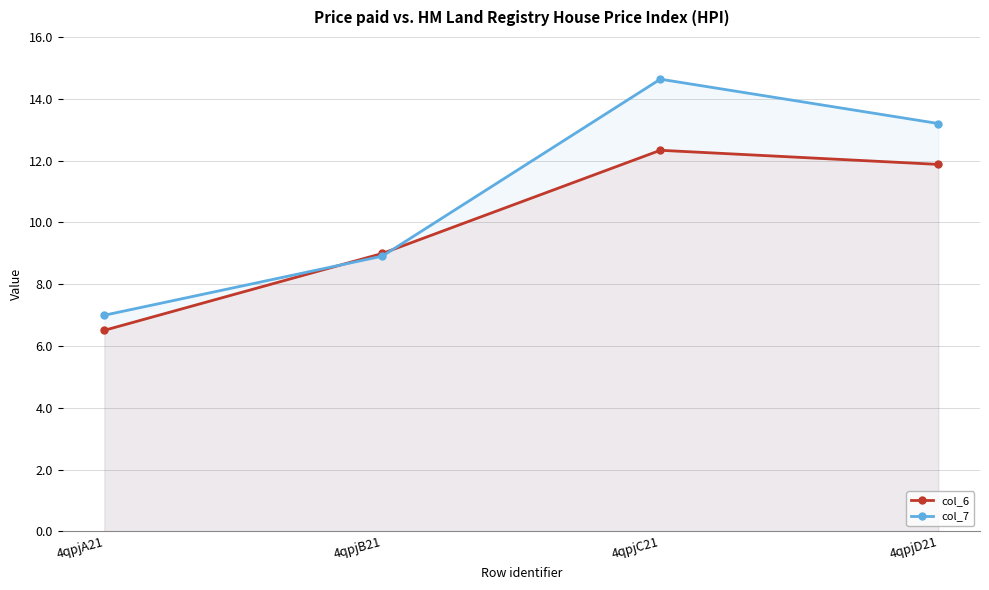

Where is the first local maximum for col_7?

4qpjC21